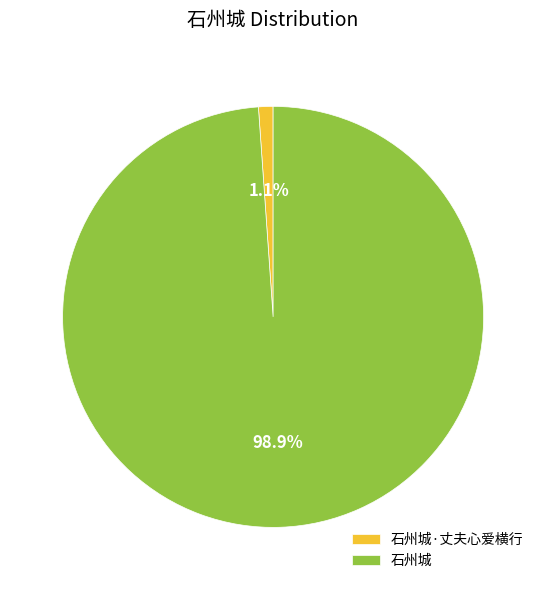

To the nearest percent, what is the difference between the 石州城 and 石州城·丈夫心爱横行 slice percentages?

98%